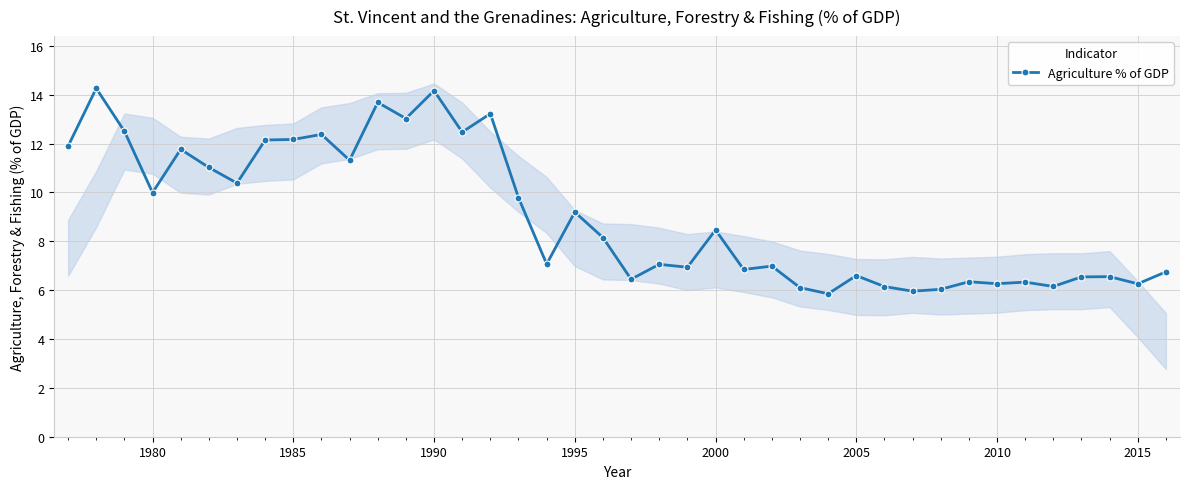

Does the chart have visible grid lines?

Yes